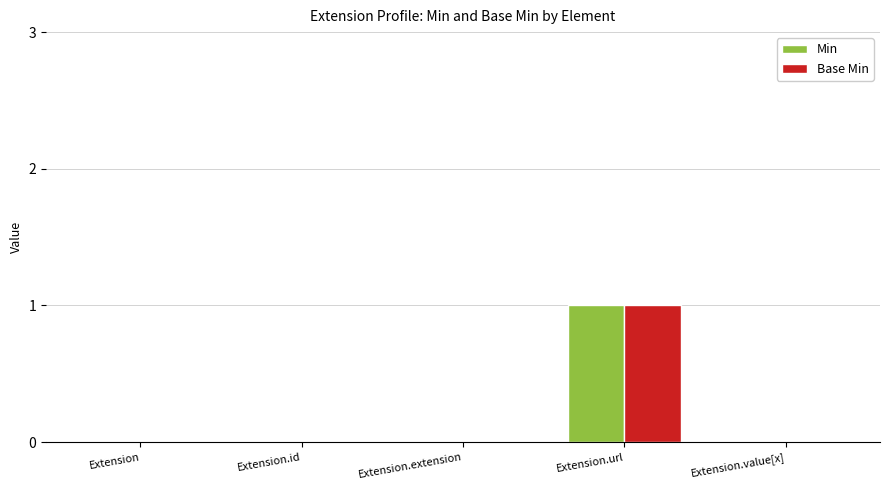

The Min series shows 1 at Extension.url. True or false?

True